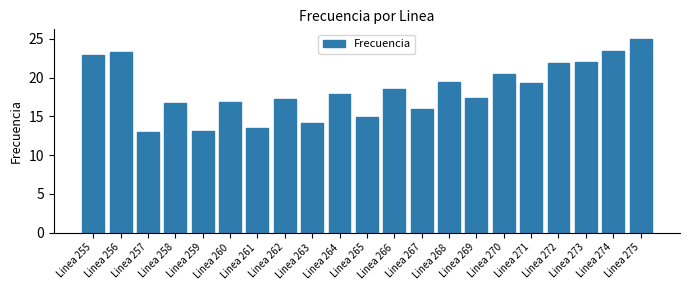

What is the value of the 21st bar from the left?

25.0